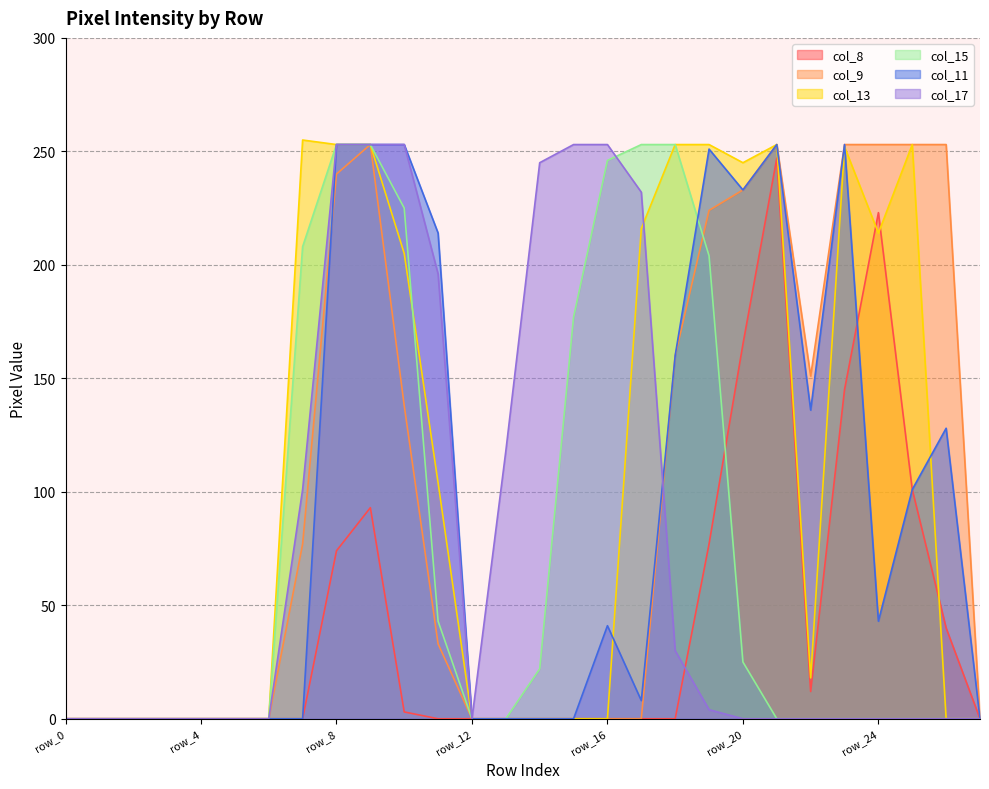

How many lines are shown in the chart?

6